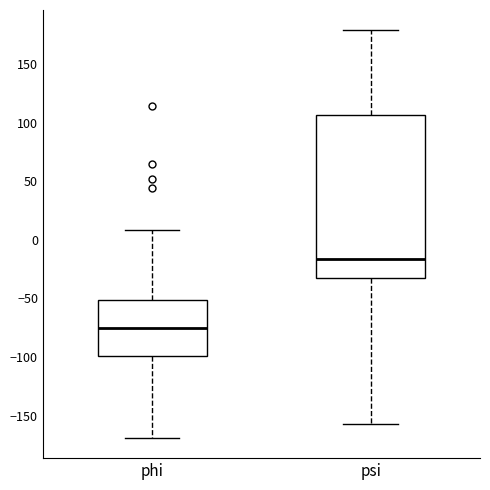

Reading left to right, transcribe this box plot: for each box, give where its median line is, the range the box spans, and where its two whiskers end, as read against the y-axis. The values are not printed on the chart, so give them approximately, as read against the axis.

phi: median -75, box -100 to -50, whiskers -170 to 10
psi: median -15, box -35 to 105, whiskers -155 to 180